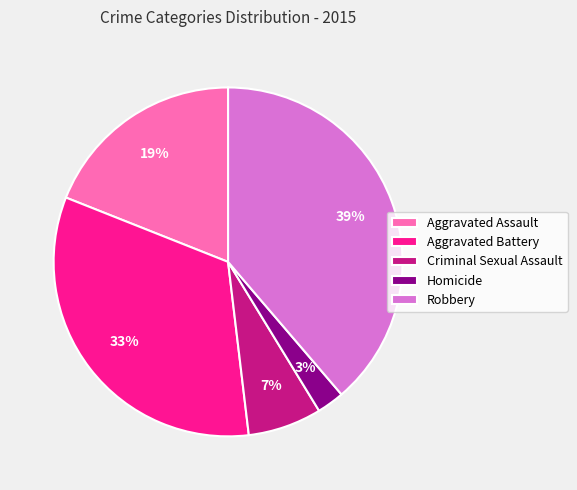

Combined, do Aggravated Battery and Aggravated Assault account for over 50%?

Yes